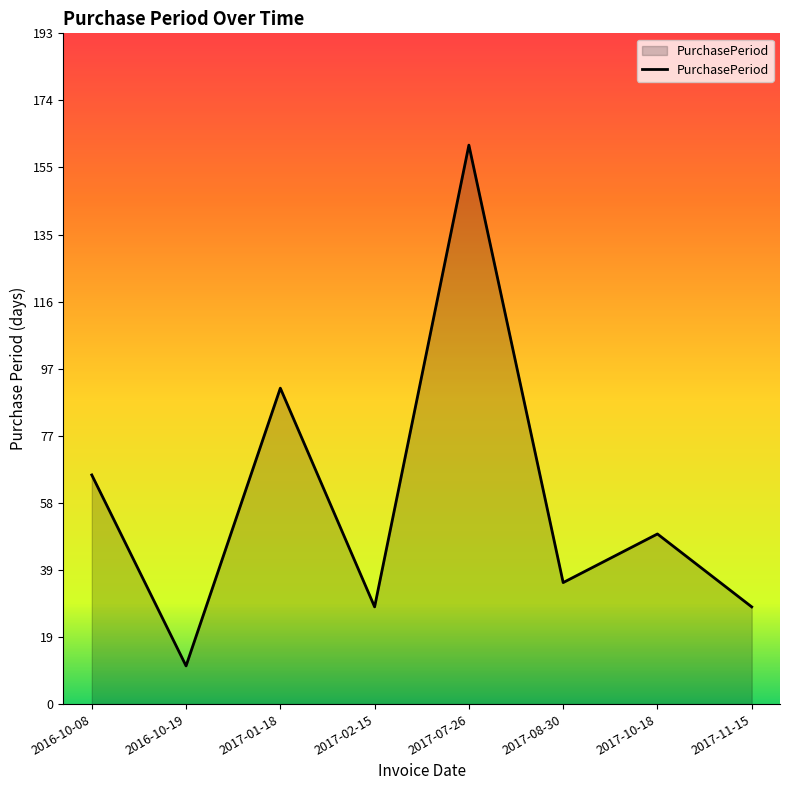

Reading left to right, what are all the values shown in this chart?

66	11	91	28	161	35	49	28